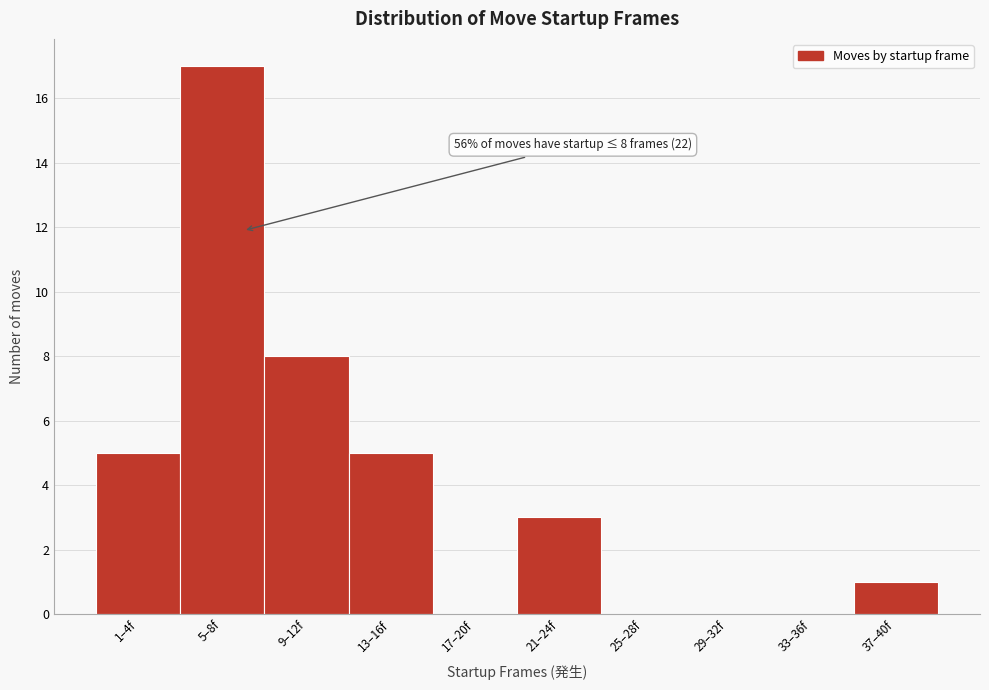

Reading right to left, list all the values displayed in this chart.

37–40f=1	33–36f=0	29–32f=0	25–28f=0	21–24f=3	17–20f=0	13–16f=5	9–12f=8	5–8f=17	1–4f=5